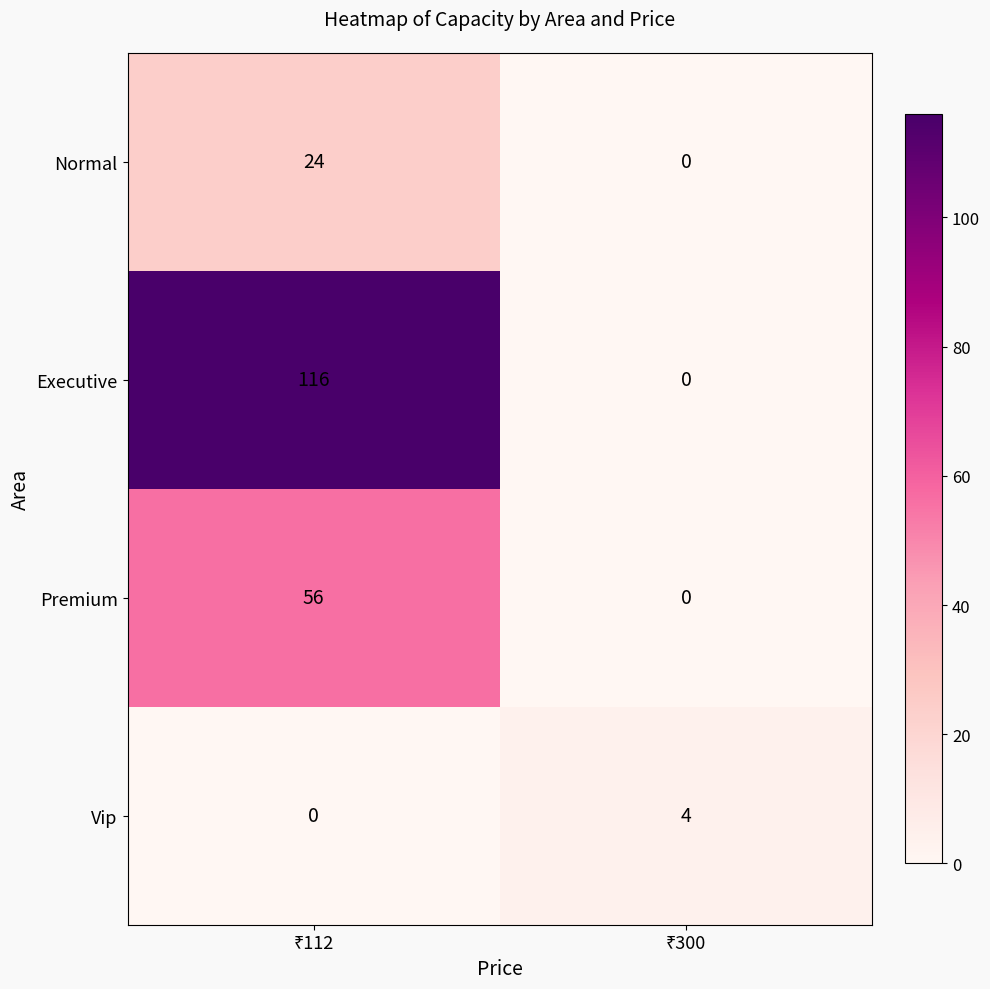

What is the sum of all Normal values?

24